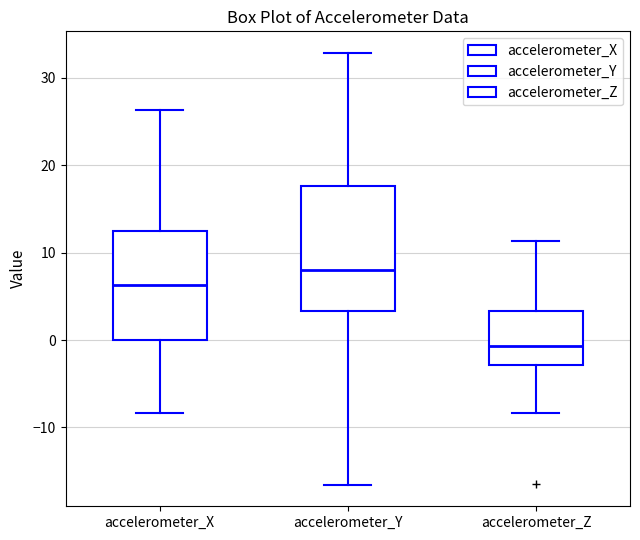

Which box is the tallest, from its lower edge to its upper edge?

accelerometer_Y